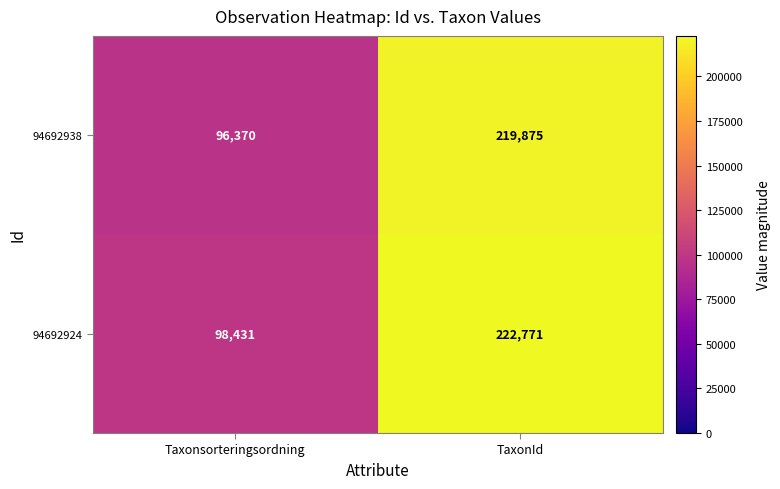

Read the 94692938 value at Taxonsorteringsordning.

96370